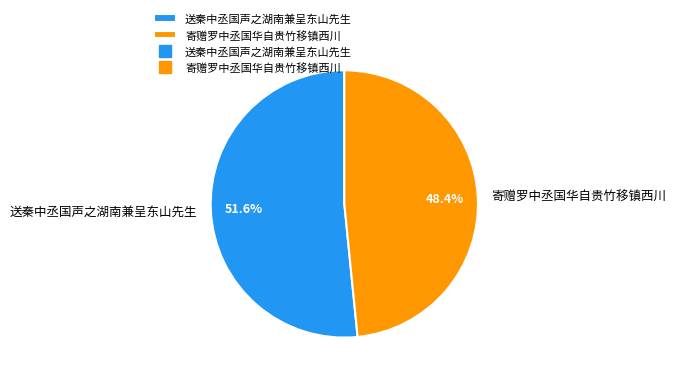

Which has a higher value, 寄赠罗中丞国华自贵竹移镇西川 or 送秦中丞国声之湖南兼呈东山先生?

送秦中丞国声之湖南兼呈东山先生